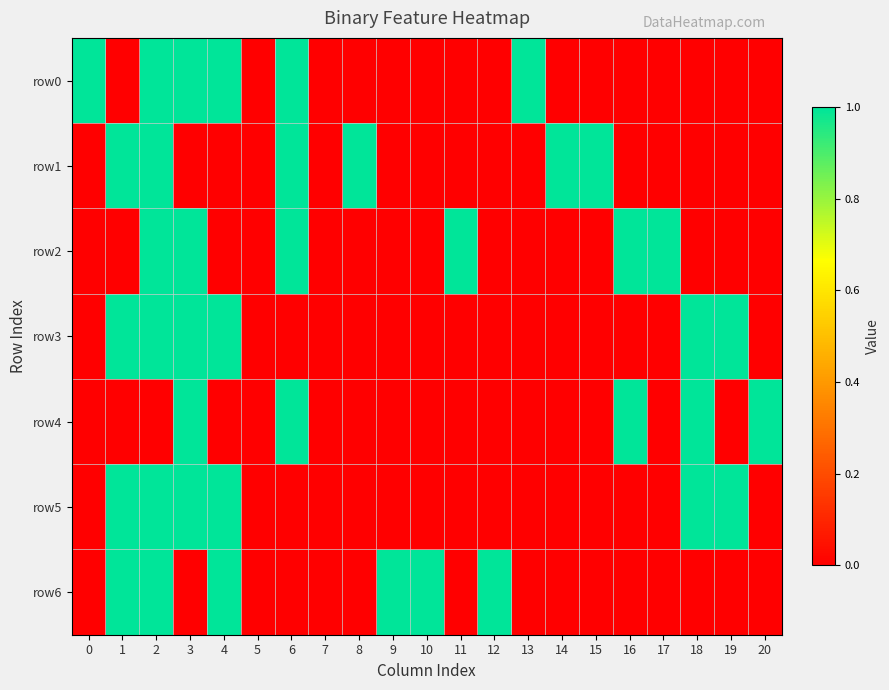

Which series has the widest spread of values?

row0